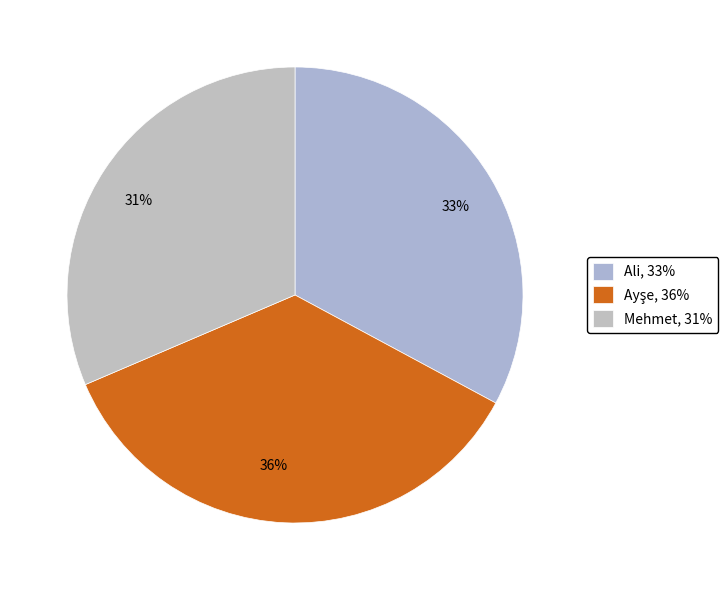

Do 31% and 36% together represent more than half of the pie?

Yes